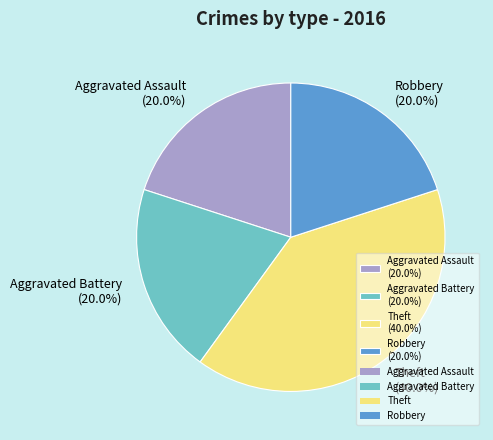

Count the number of slices in the pie.

4